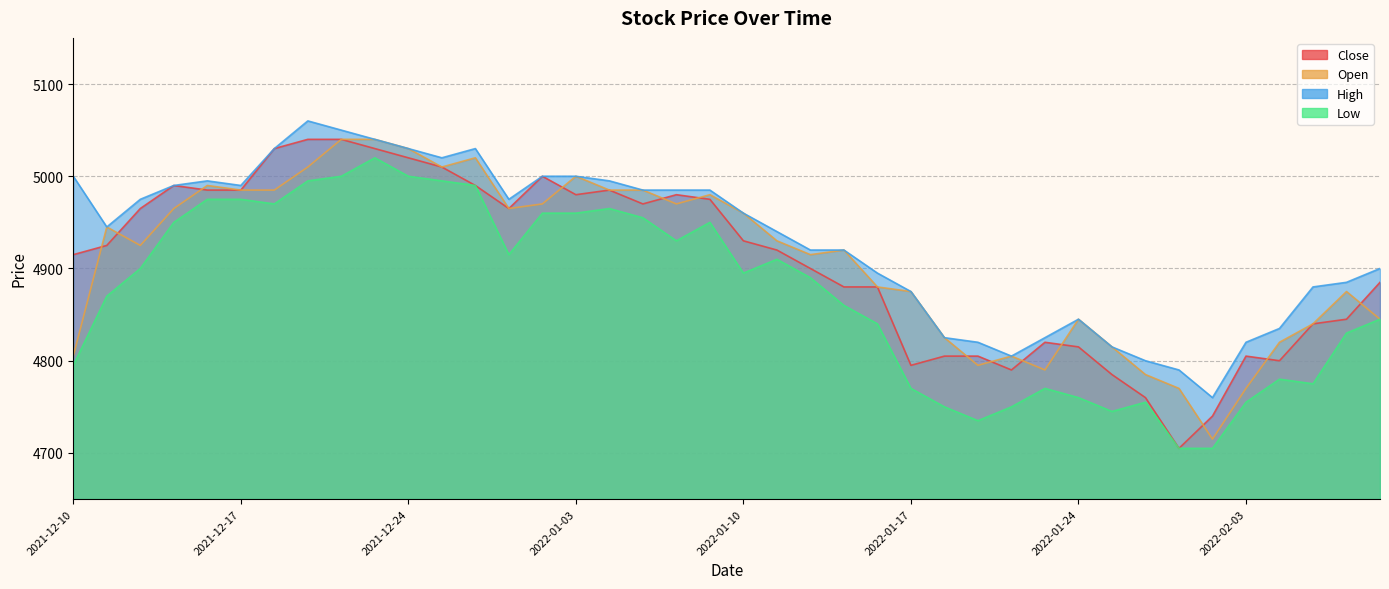

True or false: Open has a value of 1130 at 2022-01-06.

False